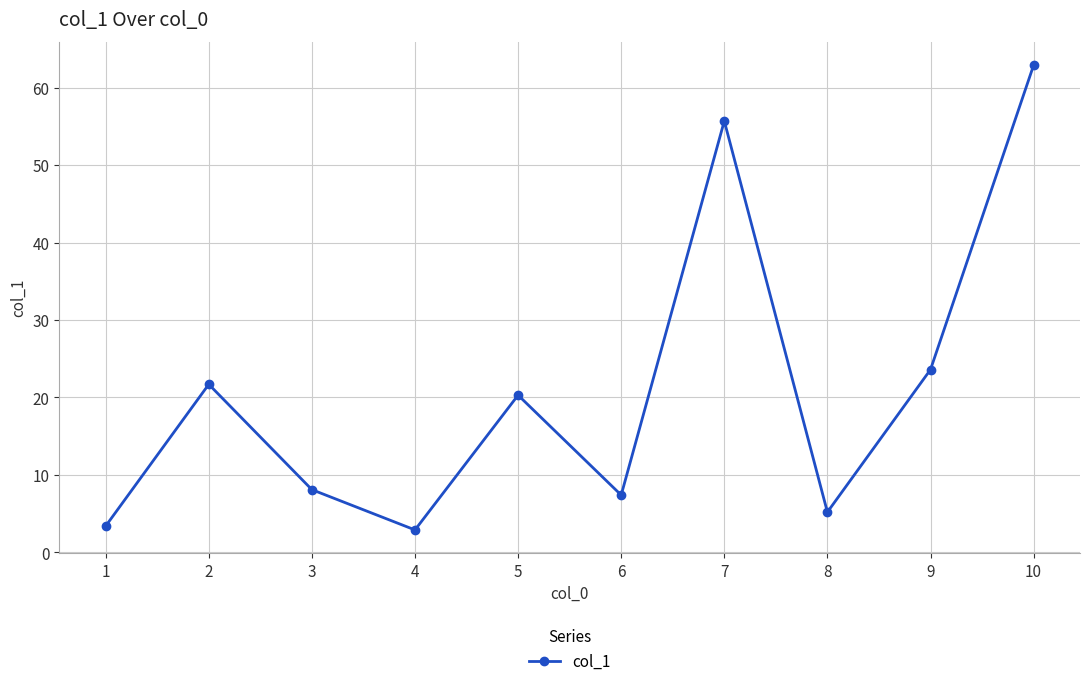

Where does the data first go above 20?

2